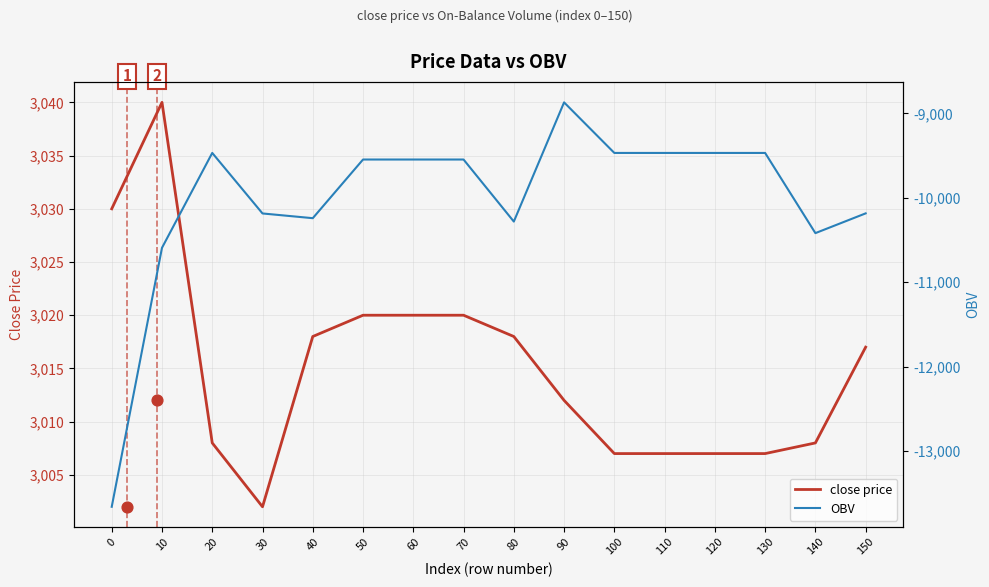

Which series contains the highest Y value?

close price